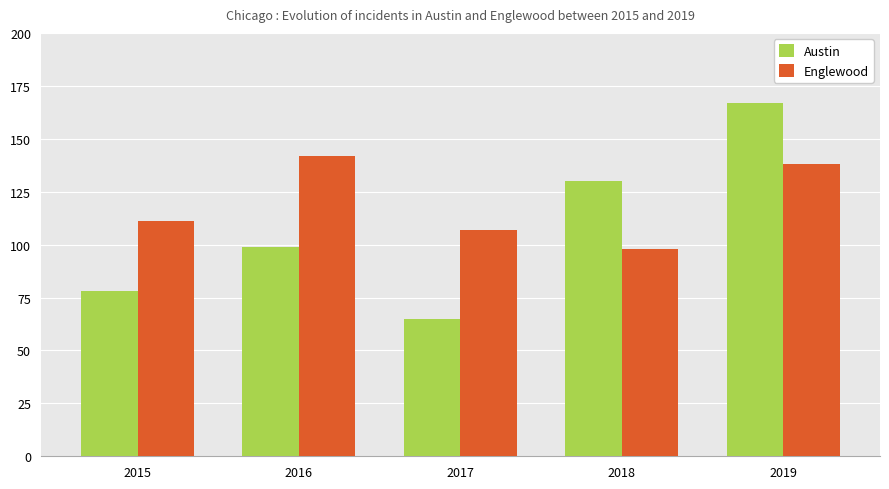

Read the Englewood value at 2018.

98